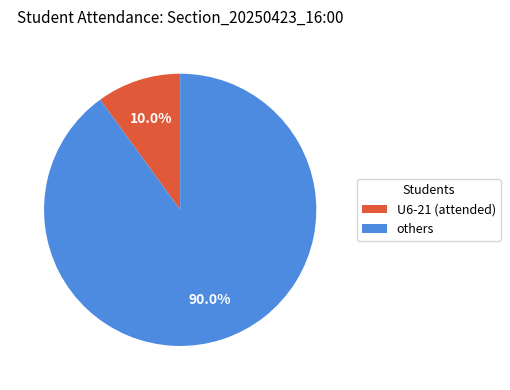

Is U6-21 (attended) the majority of the pie?

No